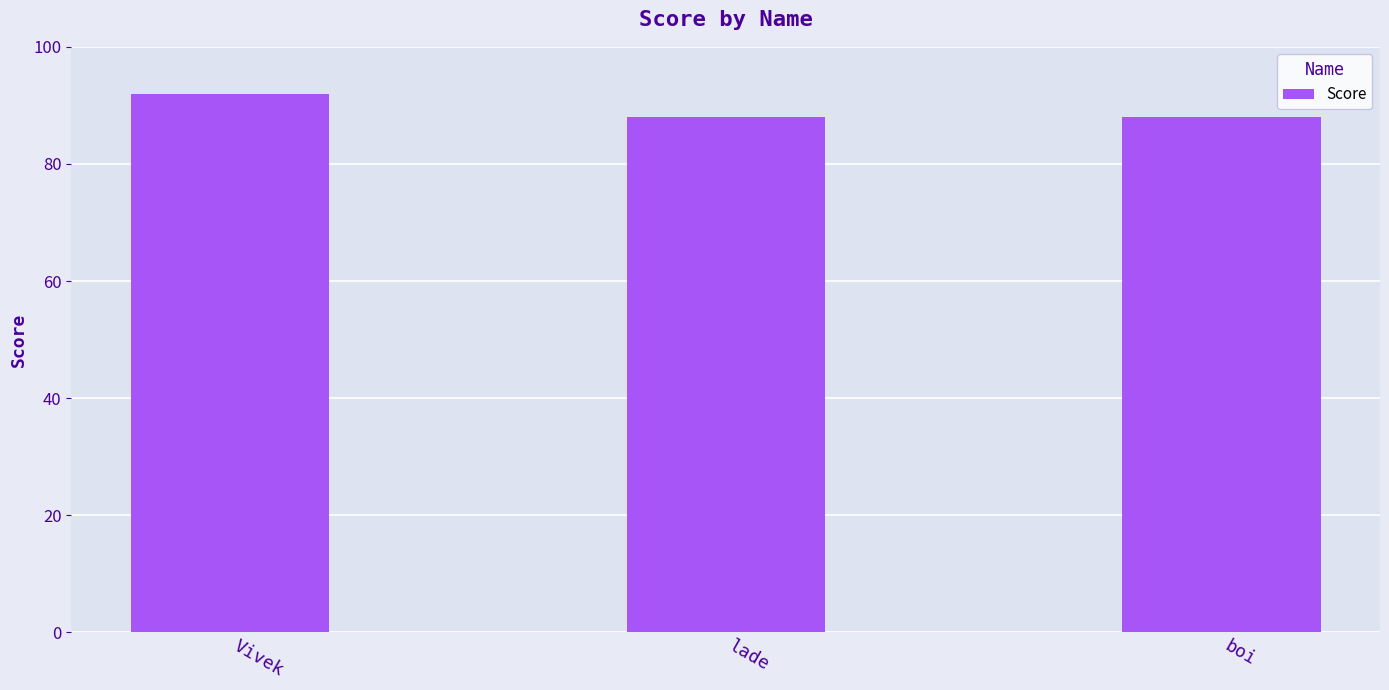

How many bars are there in total?

3